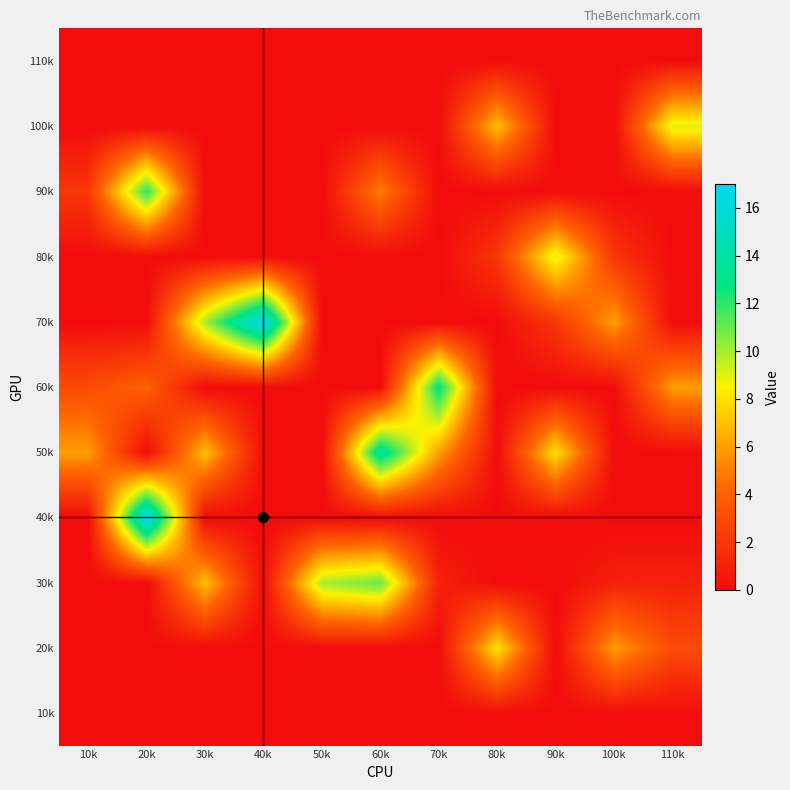

Reading right to left, what are all the values shown in this chart?

10k: 110k=0	100k=0	90k=0	80k=0	70k=0	60k=0	50k=0	40k=0	30k=0	20k=0	10k=0
20k: 110k=3	100k=6	90k=0	80k=8	70k=0	60k=0	50k=0	40k=0	30k=0	20k=0	10k=0
30k: 110k=1	100k=1	90k=0	80k=0	70k=1	60k=11	50k=10	40k=0	30k=7	20k=0	10k=0
40k: 110k=0	100k=0	90k=0	80k=0	70k=0	60k=0	50k=0	40k=0	30k=0	20k=17	10k=0
50k: 110k=0	100k=0	90k=8	80k=0	70k=6	60k=14	50k=0	40k=0	30k=7	20k=0	10k=6
60k: 110k=6	100k=0	90k=0	80k=0	70k=13	60k=0	50k=0	40k=0	30k=0	20k=4	10k=3
70k: 110k=0	100k=6	90k=2	80k=0	70k=0	60k=0	50k=0	40k=17	30k=10	20k=0	10k=0
80k: 110k=0	100k=2	90k=9	80k=2	70k=0	60k=0	50k=0	40k=0	30k=0	20k=0	10k=0
90k: 110k=0	100k=0	90k=0	80k=0	70k=0	60k=5	50k=0	40k=0	30k=0	20k=12	10k=2
100k: 110k=9	100k=0	90k=0	80k=7	70k=0	60k=0	50k=0	40k=0	30k=0	20k=0	10k=0
110k: 110k=0	100k=0	90k=0	80k=0	70k=0	60k=0	50k=0	40k=0	30k=0	20k=0	10k=0